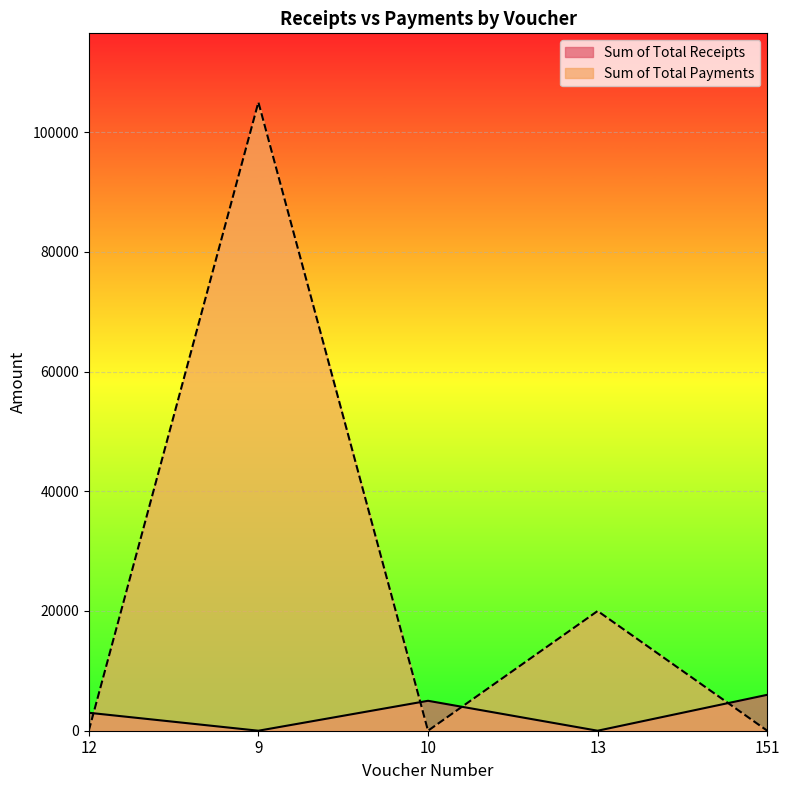

Rank the series by their average value, from highest to lowest.

Sum of Total Payments, Sum of Total Receipts